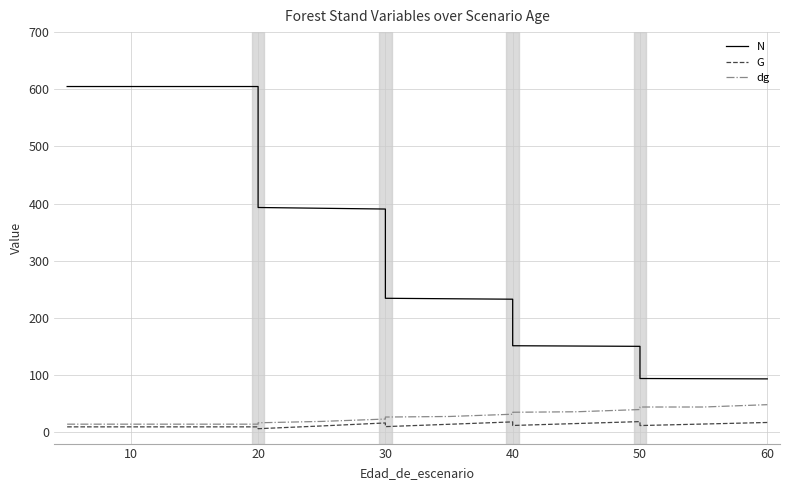

Is it true that N equals 95.3 at 12?

False